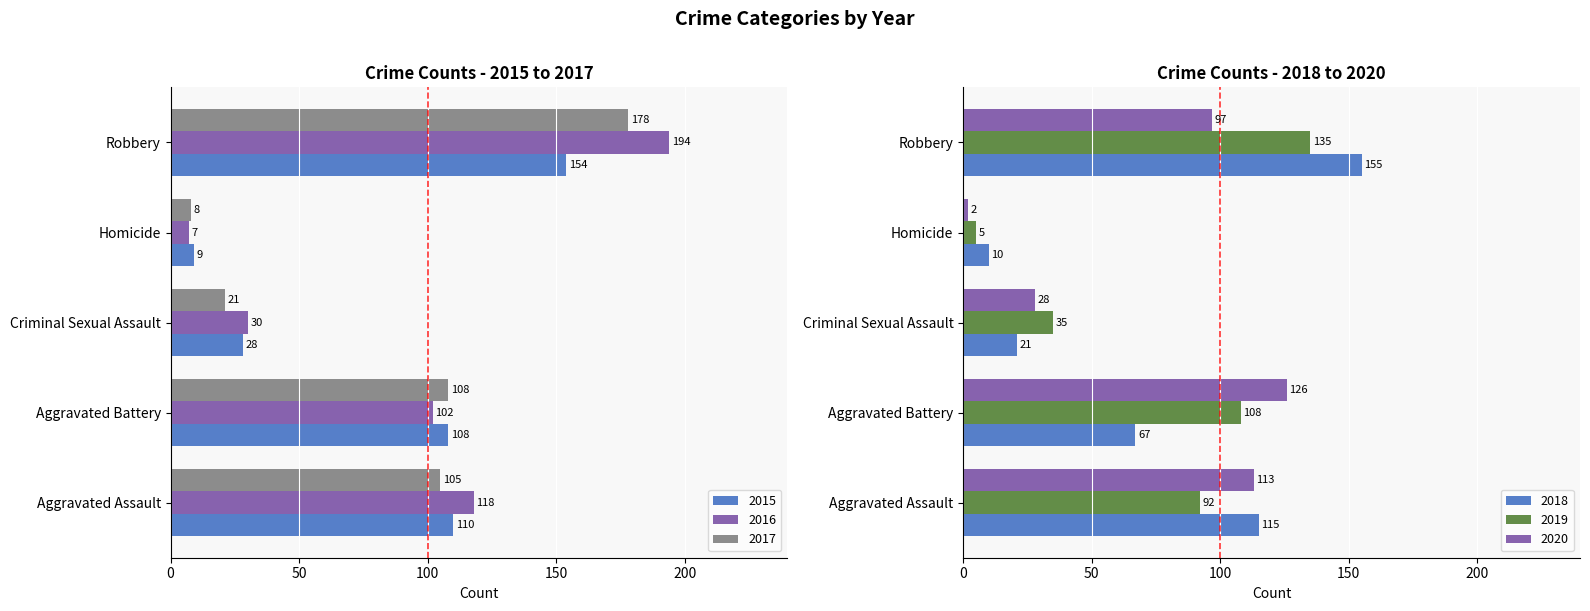

Reading right to left, what are all the values shown in this chart?

2015: 154	9	28	108	110
2016: 194	7	30	102	118
2017: 178	8	21	108	105
2018: 155	10	21	67	115
2019: 135	5	35	108	92
2020: 97	2	28	126	113